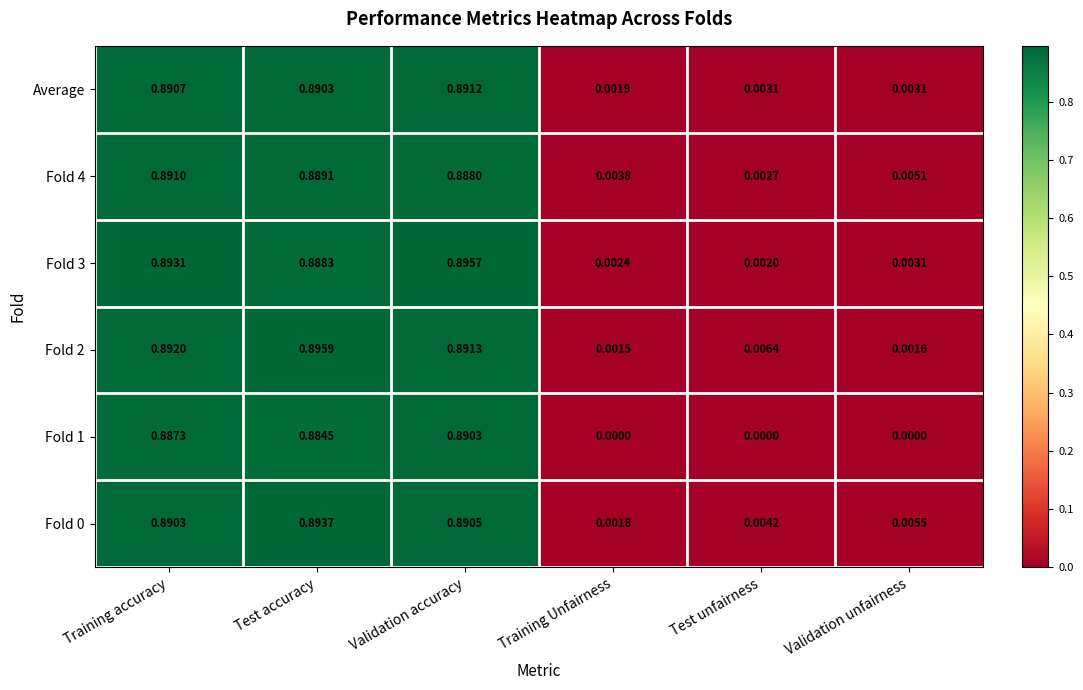

Is the value of Average at Training Unfairness greater than the value of Fold 2 at Training accuracy?

No